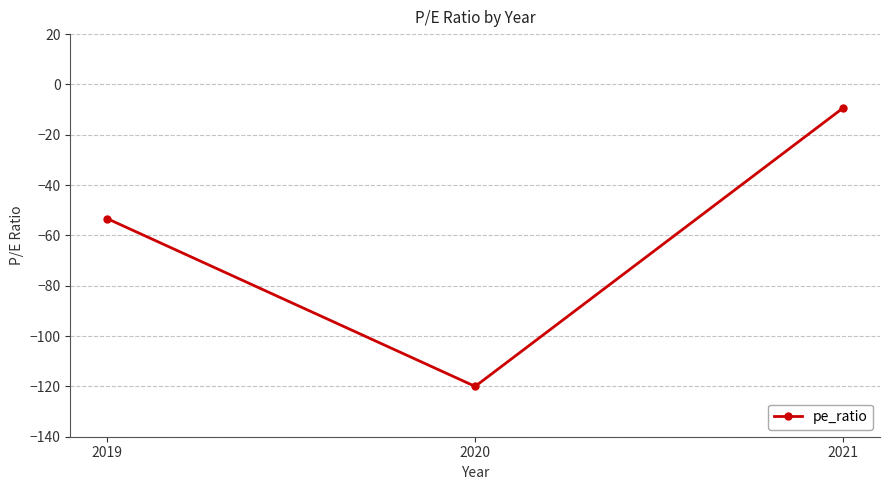

What is the maximum value shown in the chart?

-9.3